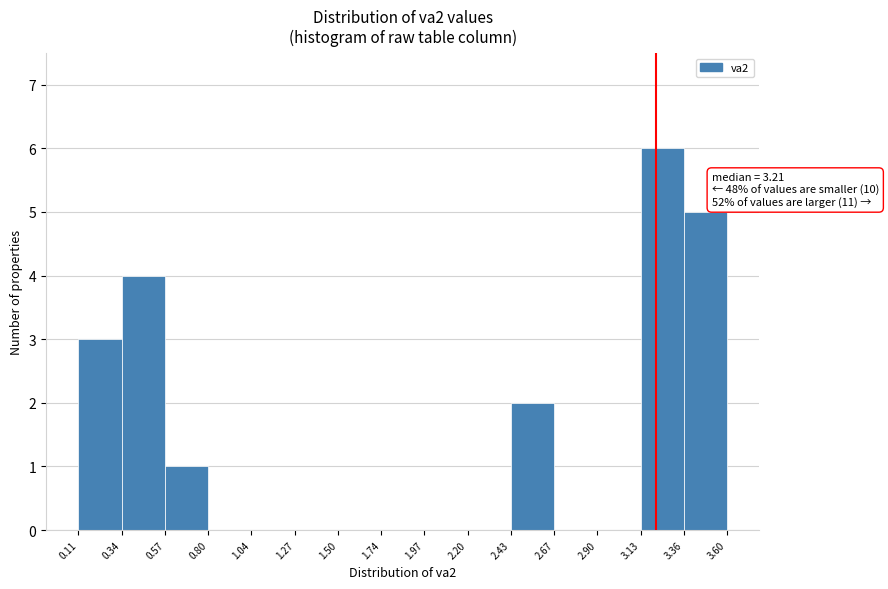

Over which range of the x-axis is the bar tallest?

3.13 to 3.36